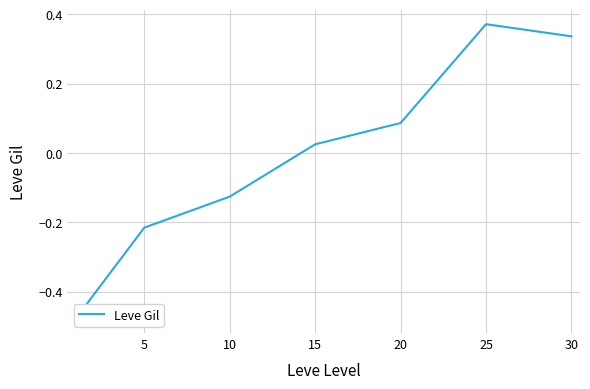

Reading right to left, extract all data points from this chart.

0.3	0.4	0.1	0.0	-0.1	-0.2	-0.5